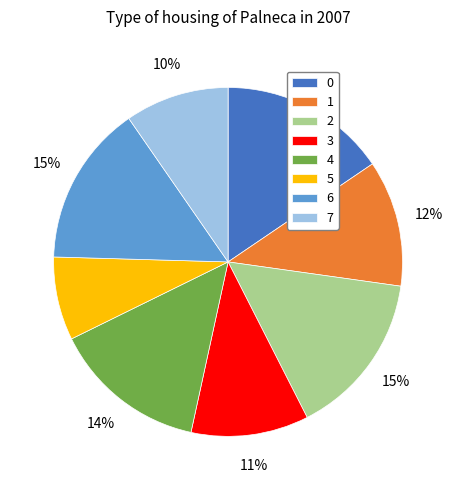

Is it true that 3 is 11% of the pie?

True